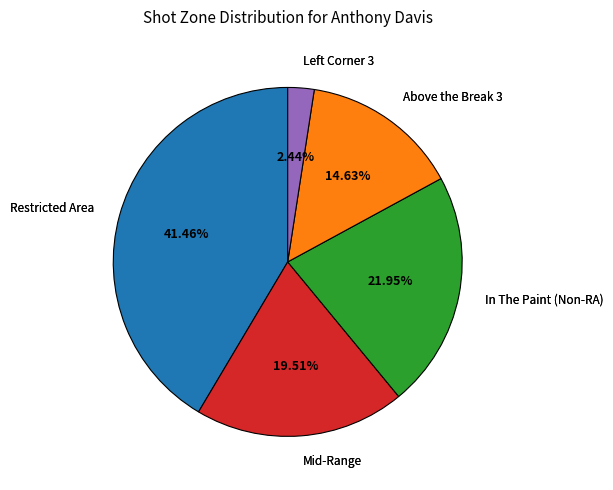

Is there a majority slice in this chart?

No